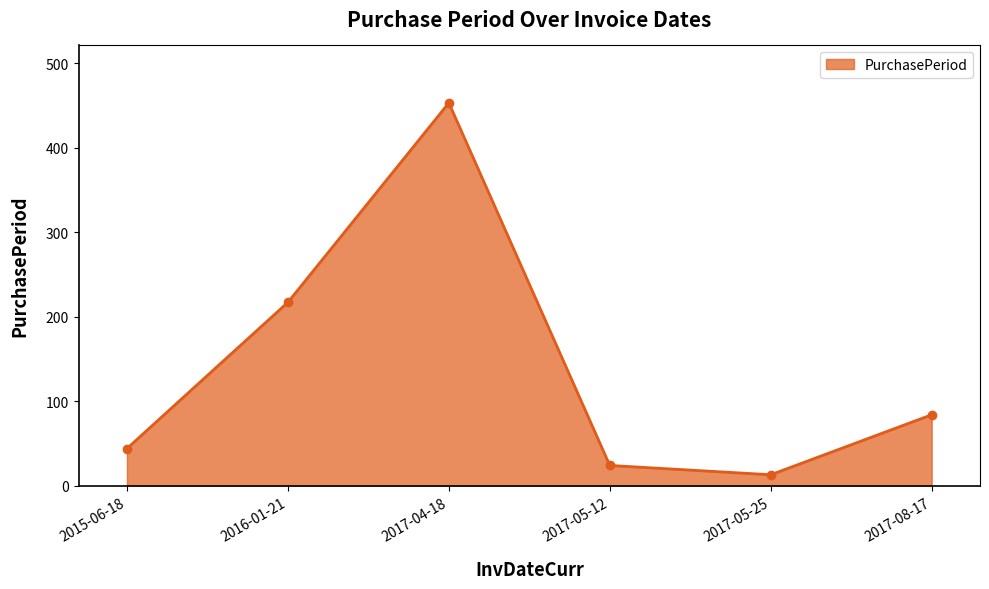

The chart shows a value of 120 at 2016-01-21. True or false?

False